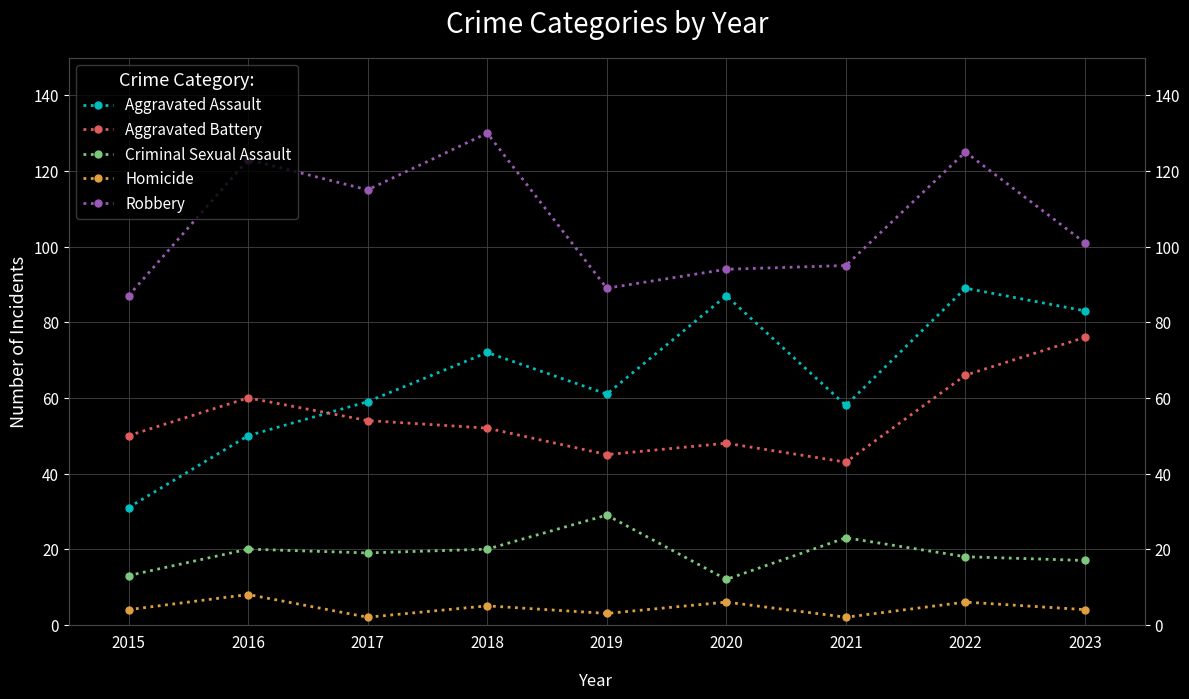

How many distinct data groups are displayed?

5